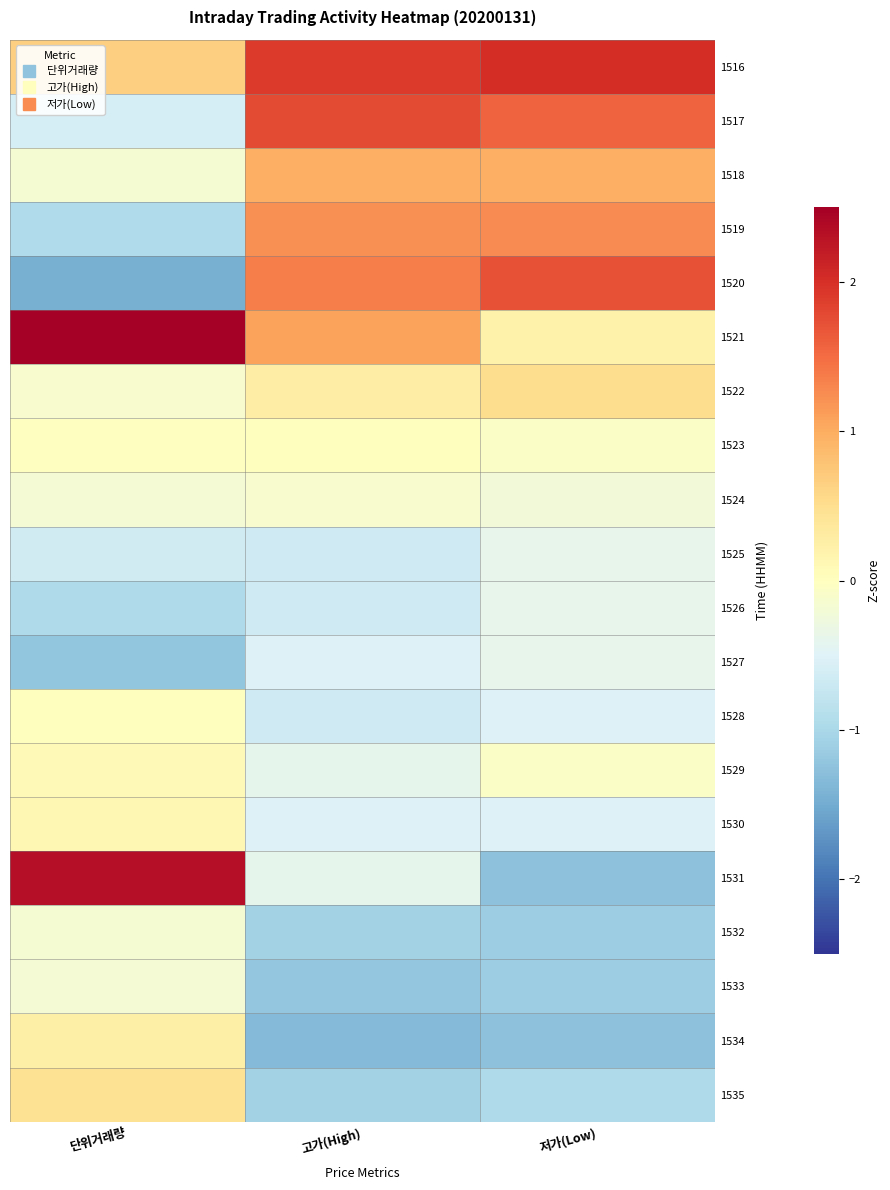

Which series changed the most between 고가(High) and 저가(Low)?

1531